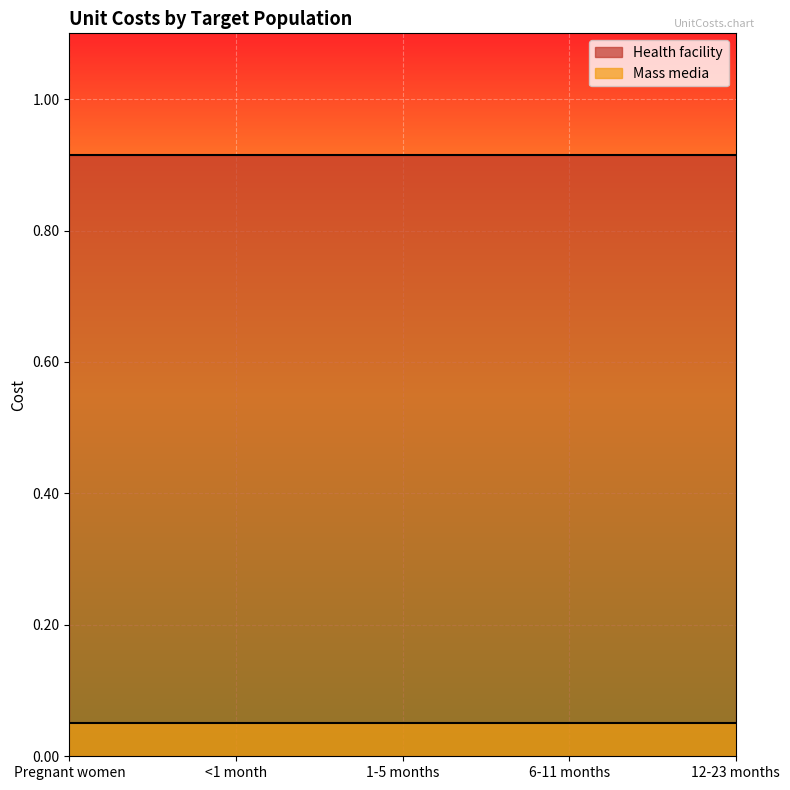

What is the maximum value shown in the chart?

0.9